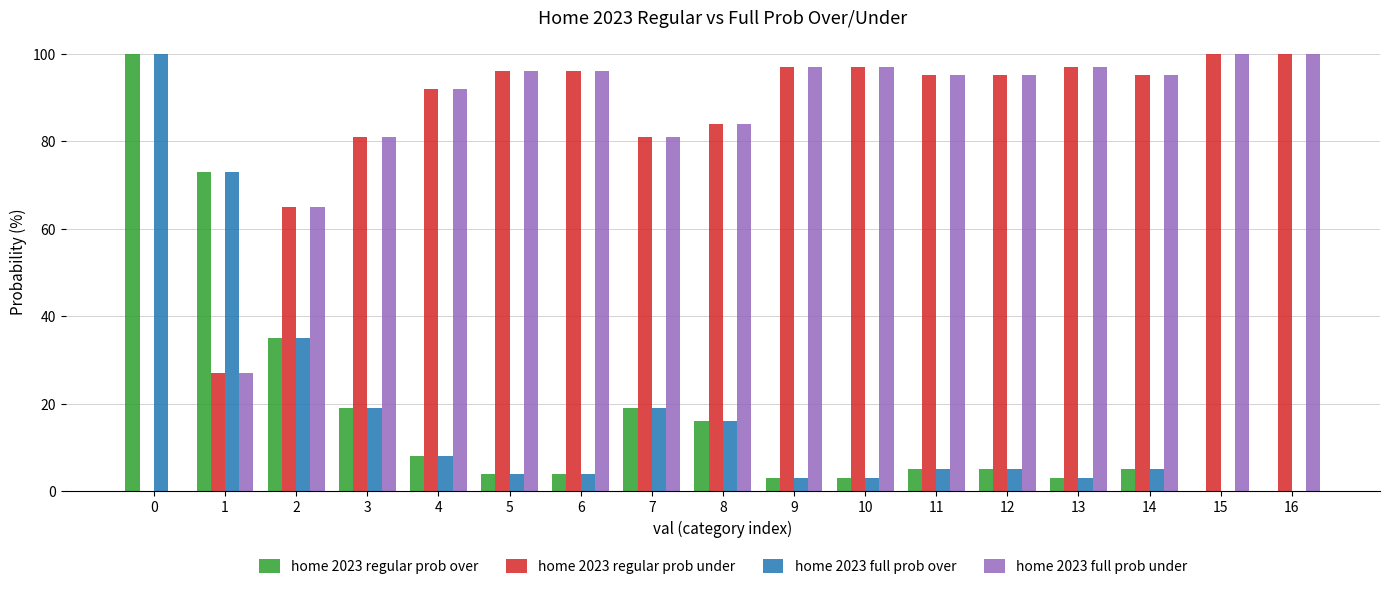

What is the greatest value displayed?

100